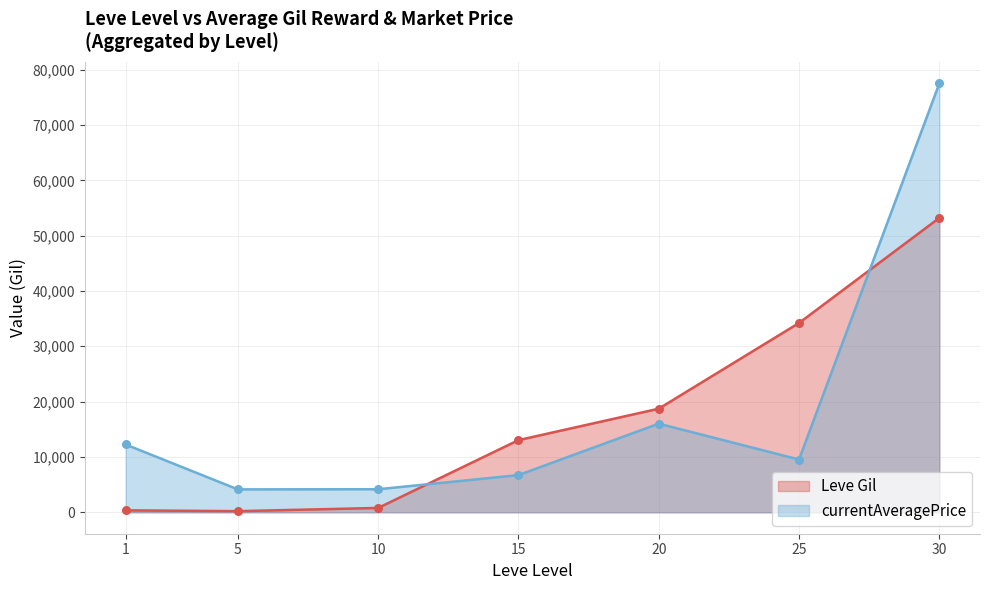

At which category is the sum across all series the highest?

30